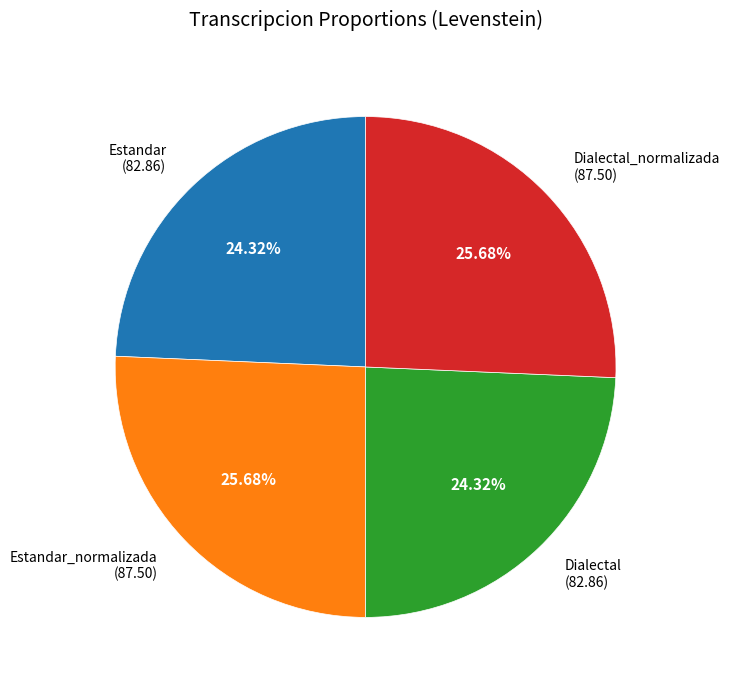

Approximately how many times larger is the value at Estandar_normalizada (87.50) compared to Estandar (82.86)?

1.1